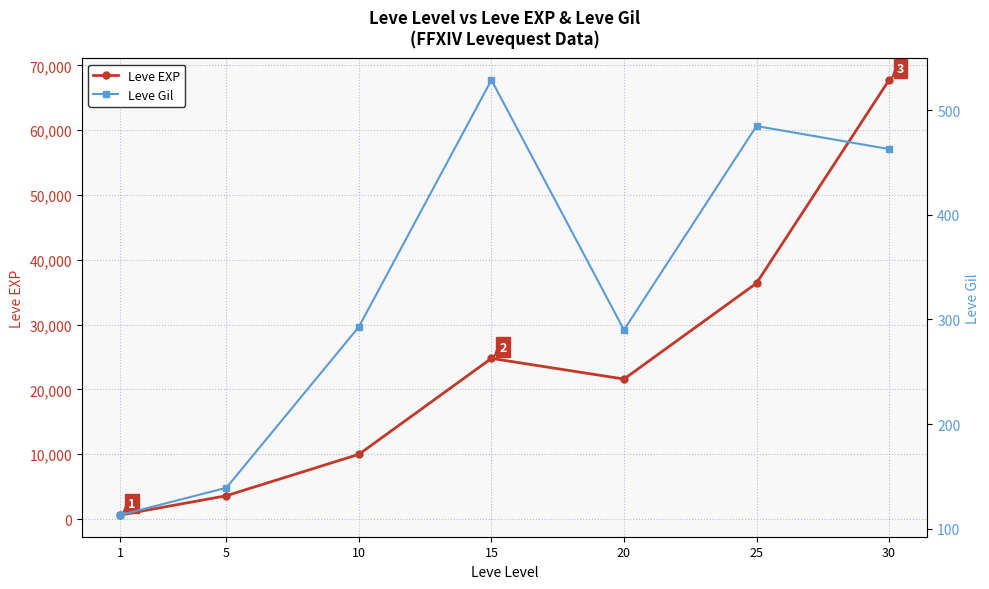

Which has a higher value, 25 or 20?

25